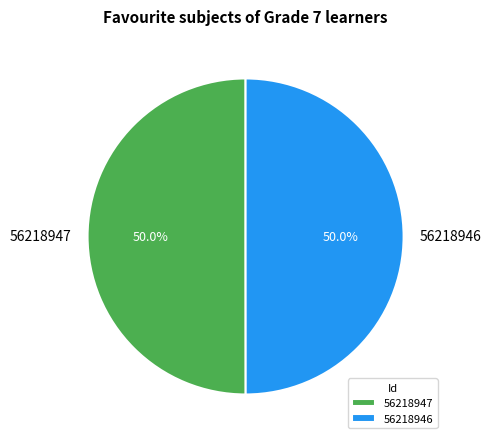

Combined, what portion of the pie is 56218947 and 56218946?

100.0%